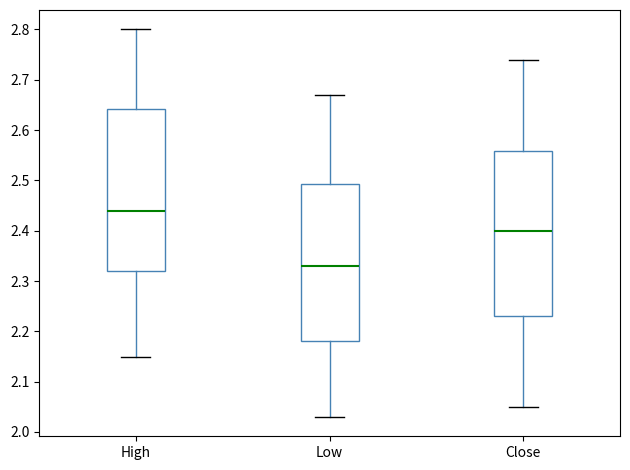

Which box's median line is the highest?

High